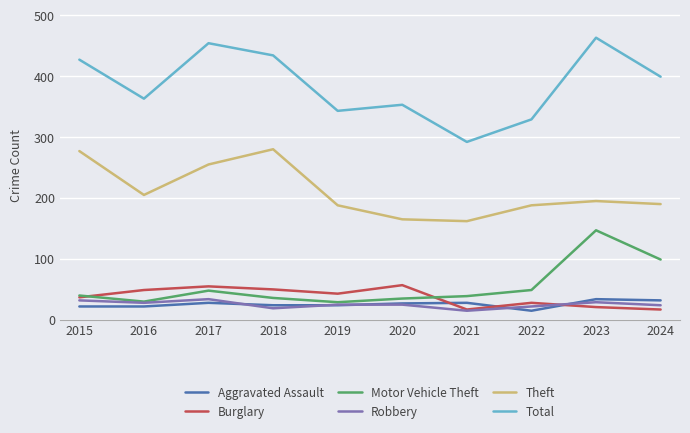

What are all the series names shown in the legend?

Aggravated Assault, Burglary, Motor Vehicle Theft, Robbery, Theft, Total